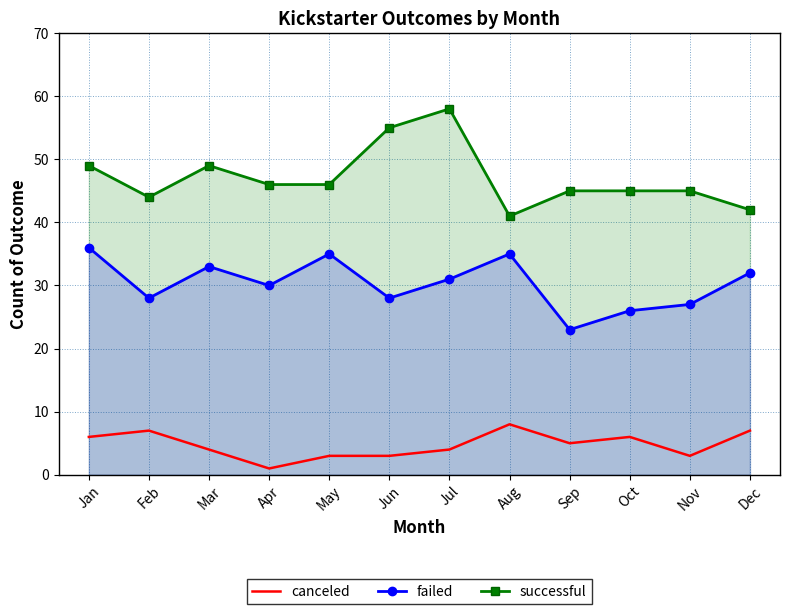

Read the successful value at Jun, to the nearest 10.

60